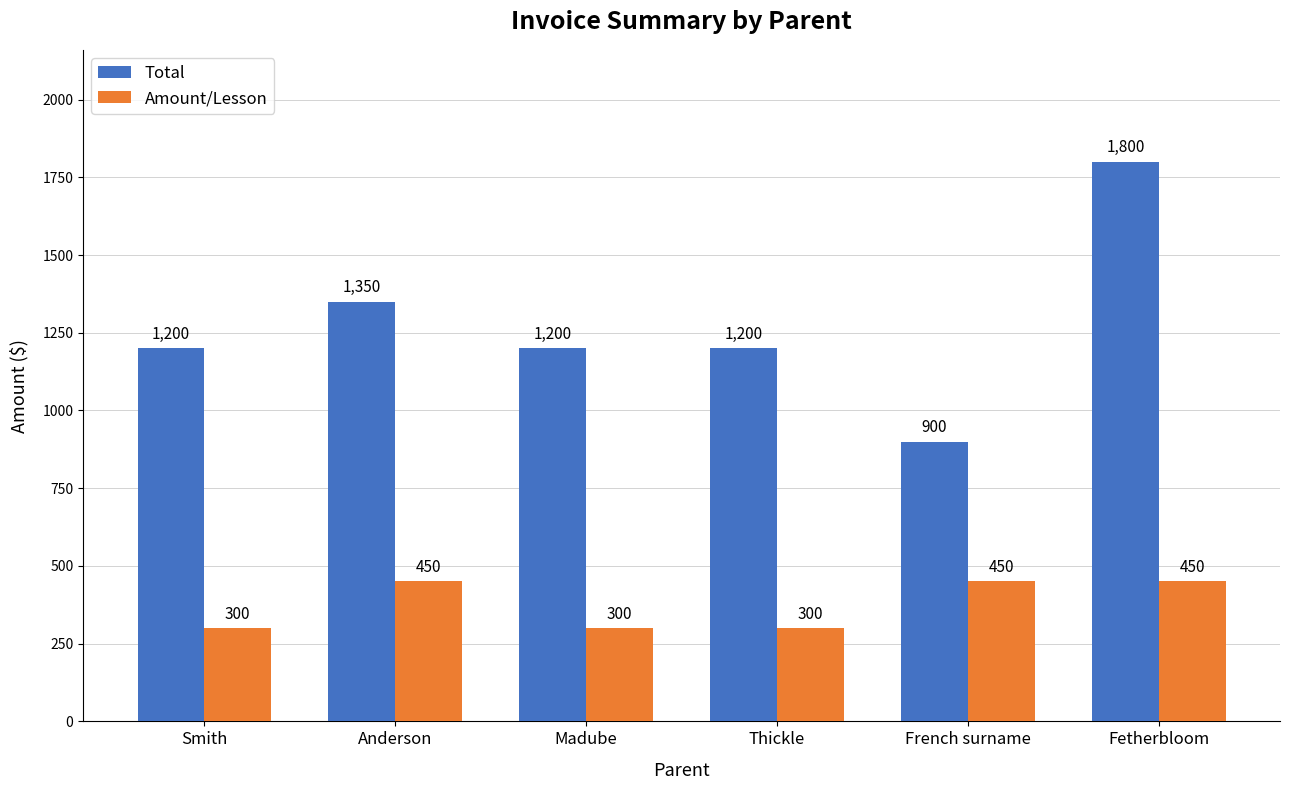

How many groups of bars are there?

6